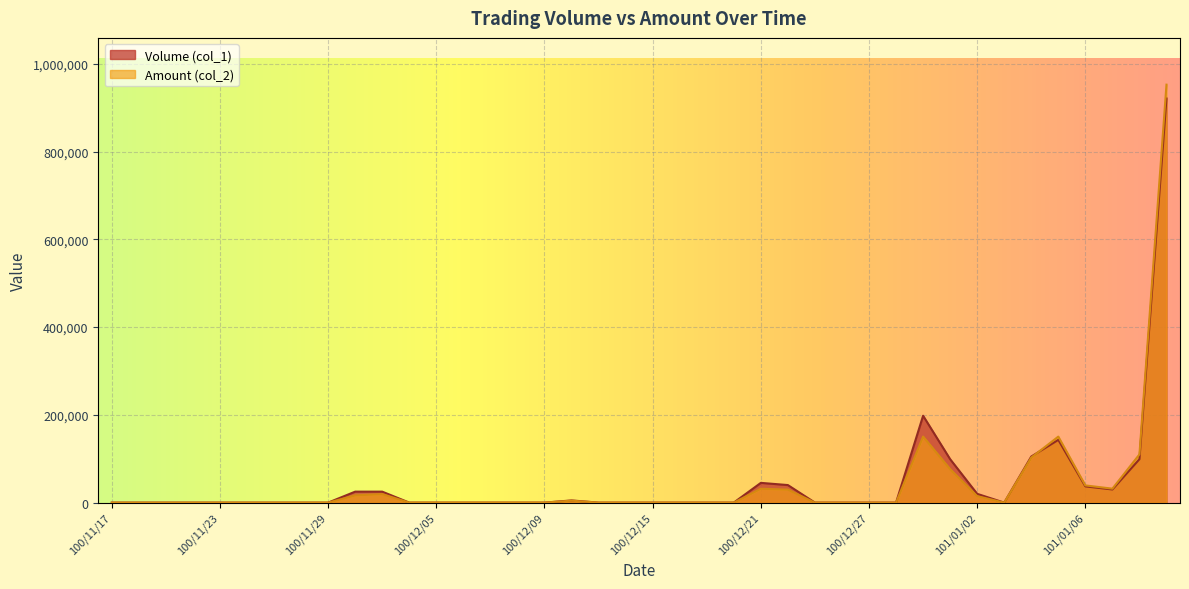

How many values in the Volume (col_1) series exceed 0?

14